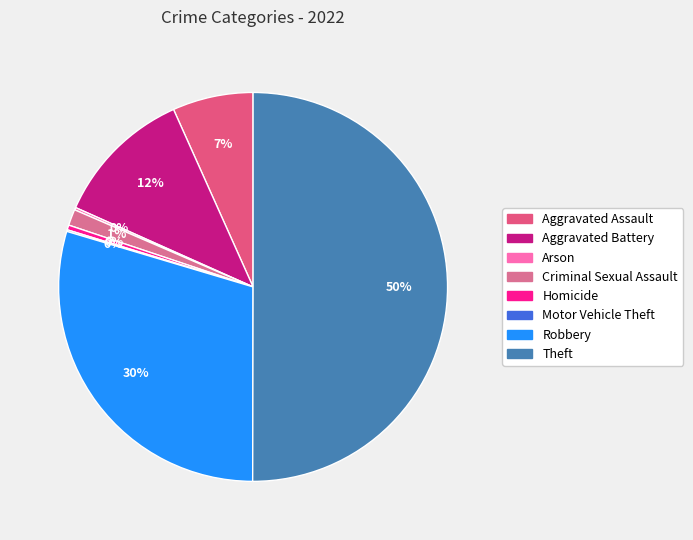

Which category has the smallest portion of the pie?

Motor Vehicle Theft